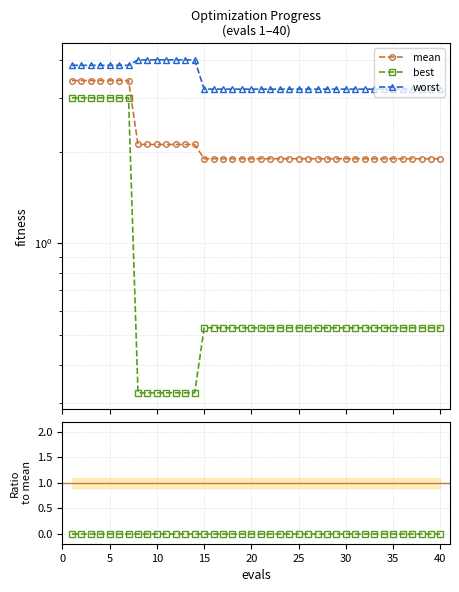

True or false: success num and best cross at least once.

False